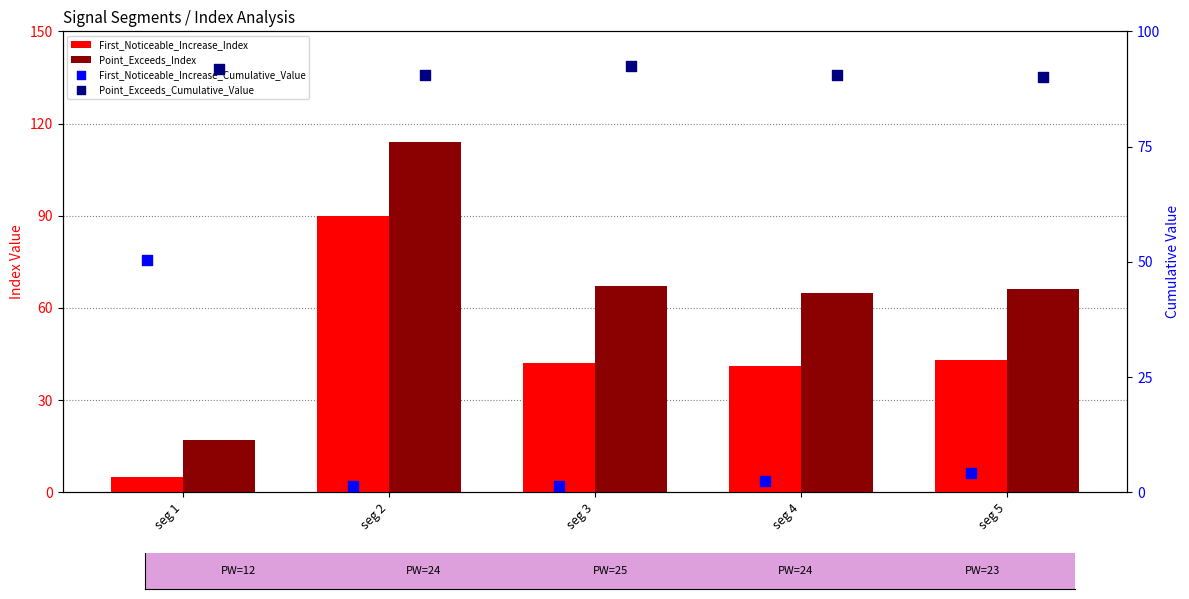

Which series reaches the maximum Y coordinate?

Point_Exceeds_Index